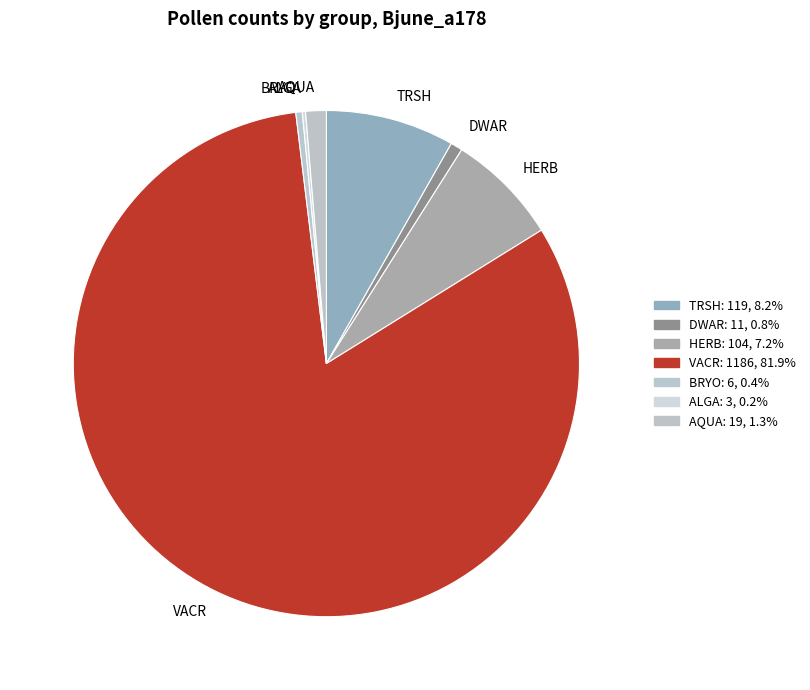

Which category has the biggest portion of the pie?

VACR